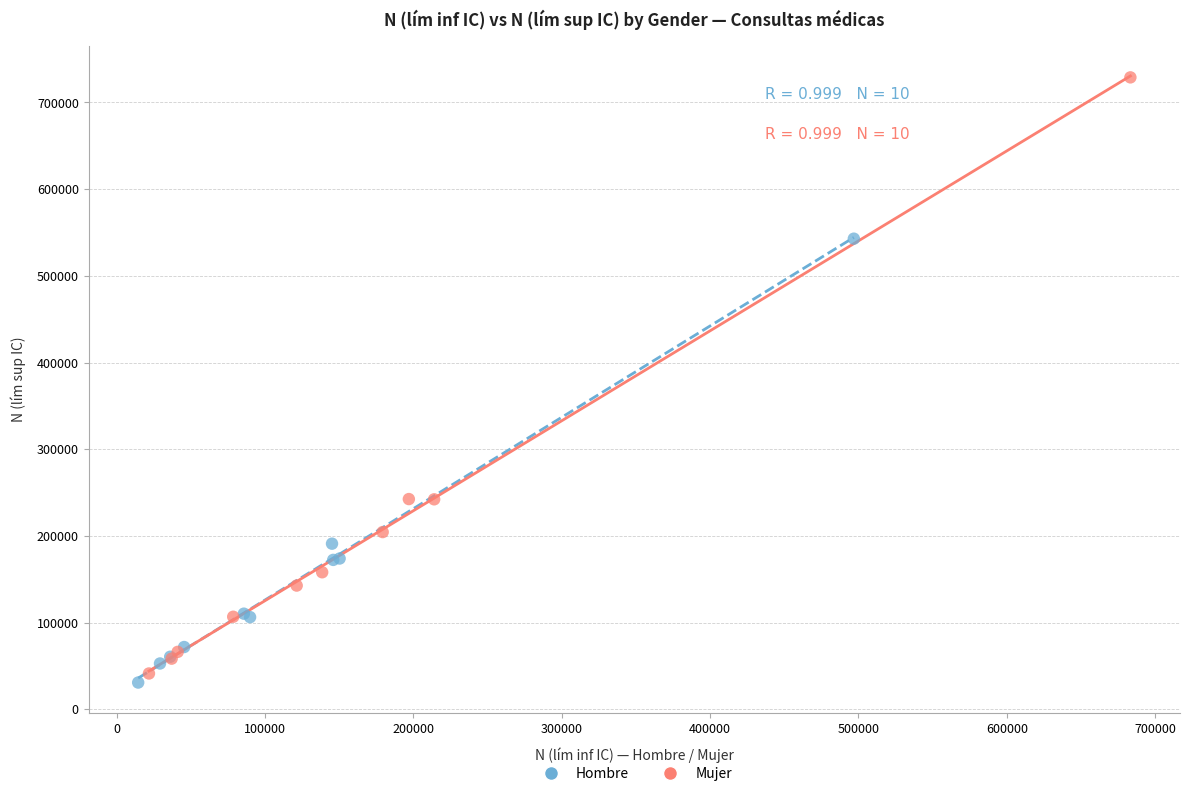

Which series reaches the maximum Y coordinate?

Mujer